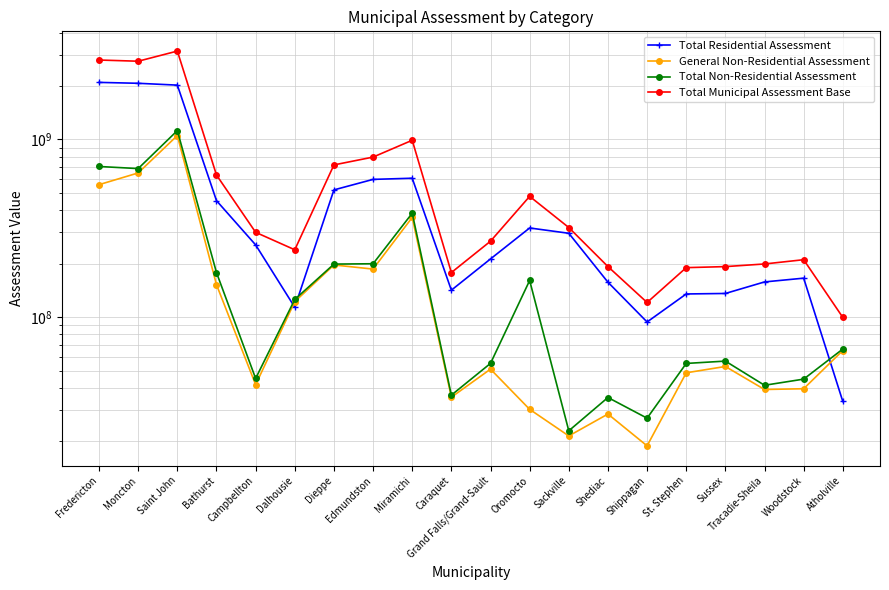

What is the difference between the highest and lowest values at Atholville?

66165000